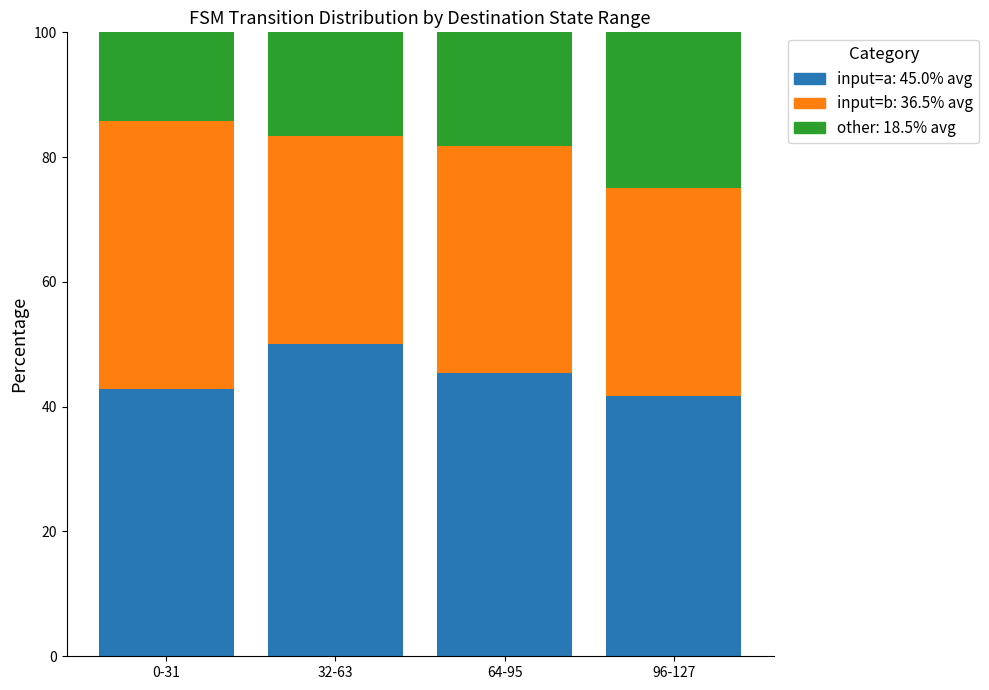

What is the total value across all series at 64-95?

100.0